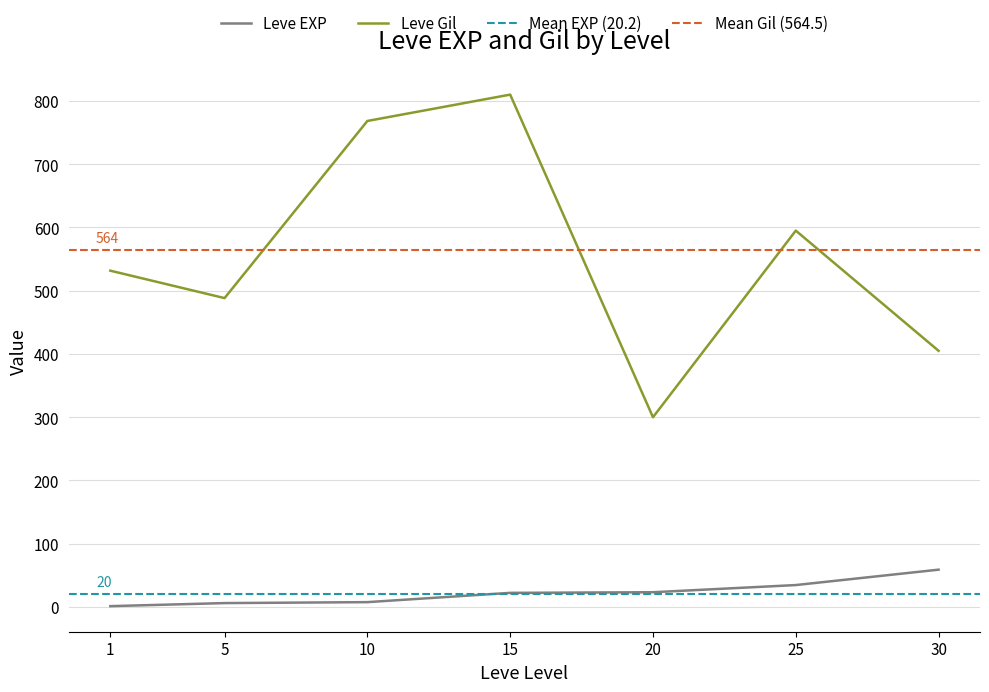

At which category does Leve EXP reach its first local valley?

1